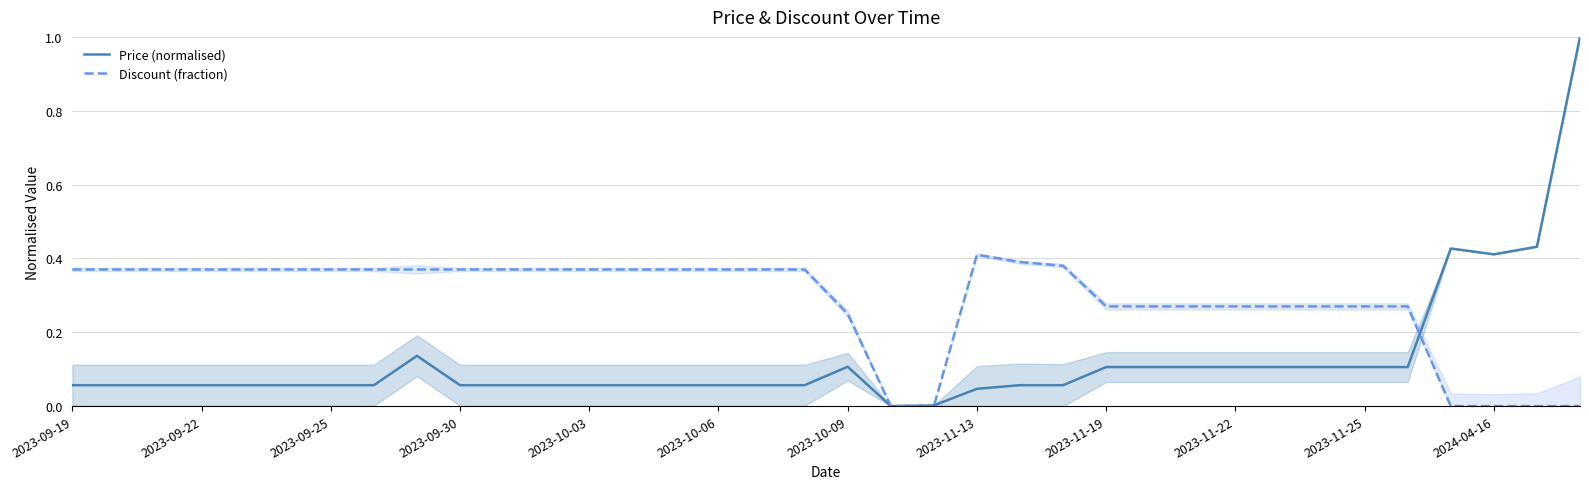

Which category has the lowest value in the Price (normalised) series?

19